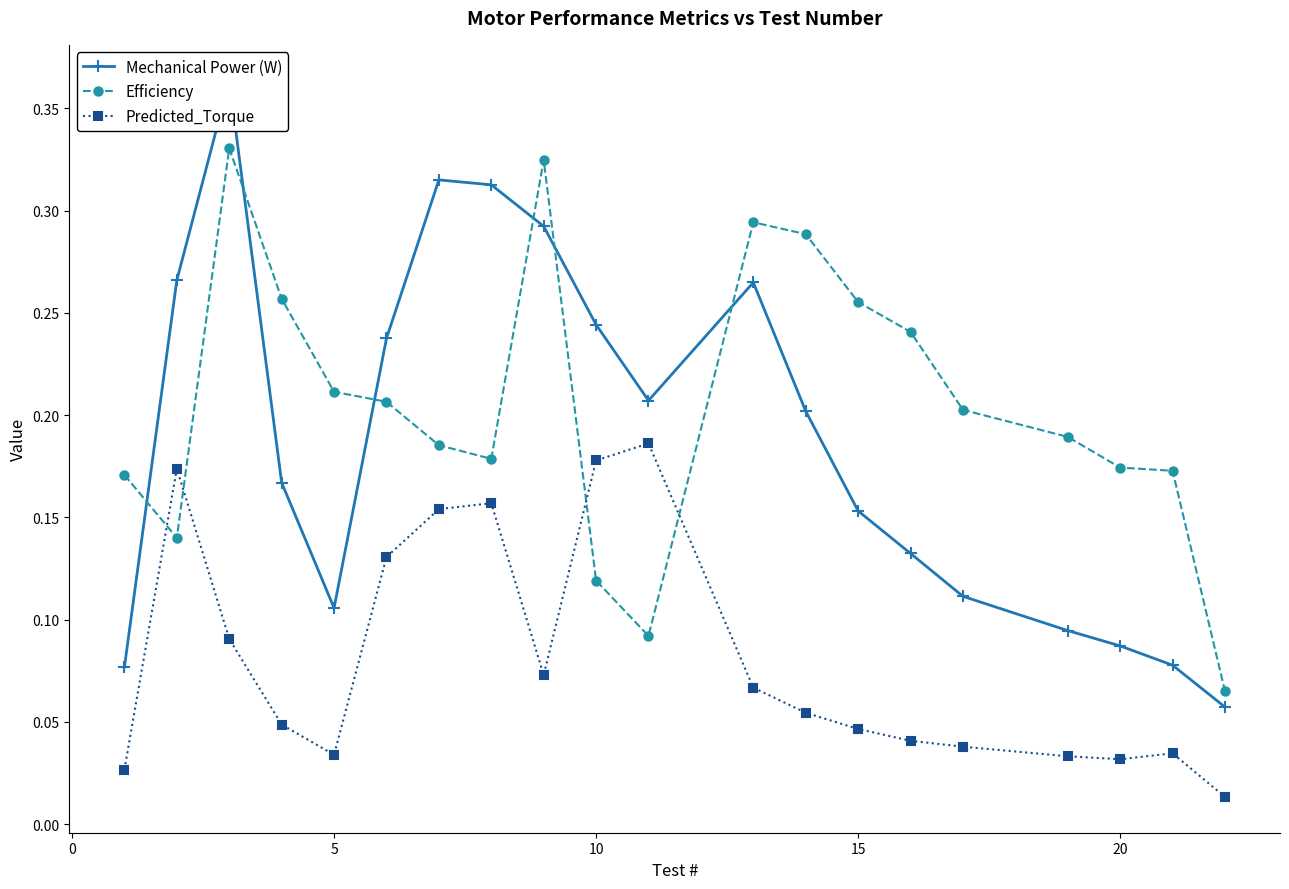

How many interior local peaks does the Mechanical Power (W) series have?

3